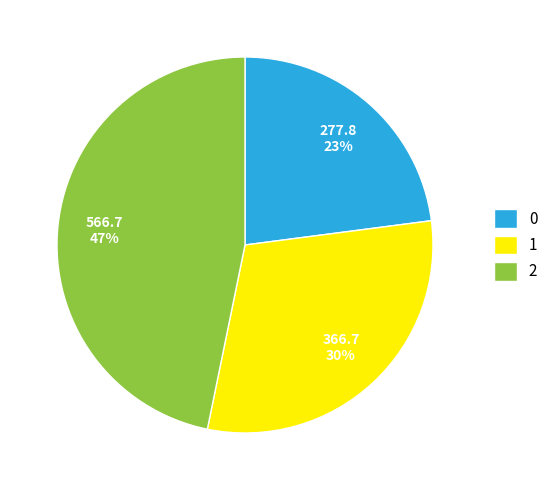

Between 2 and 1, which is larger?

2